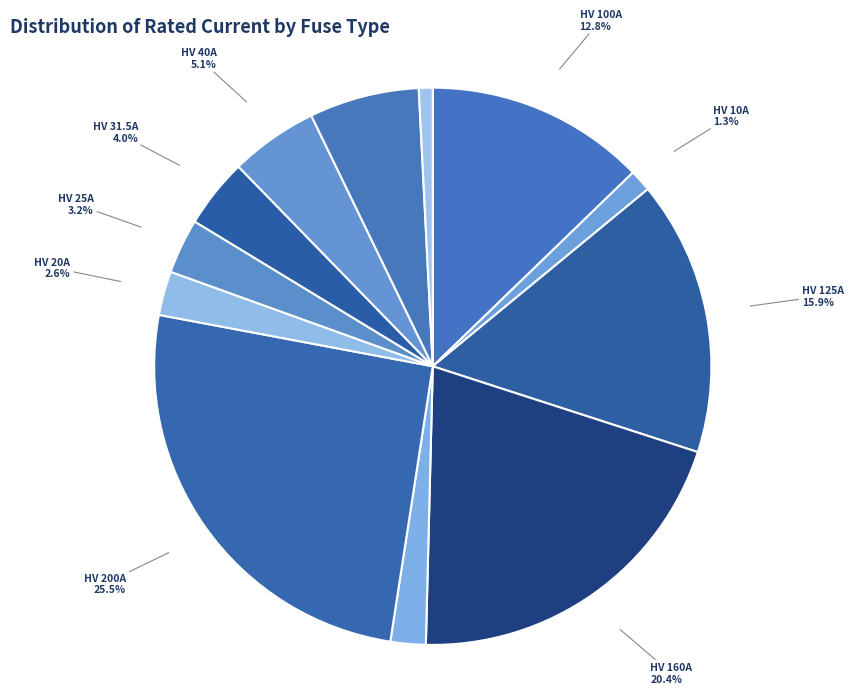

Count the number of slices in the pie.

12